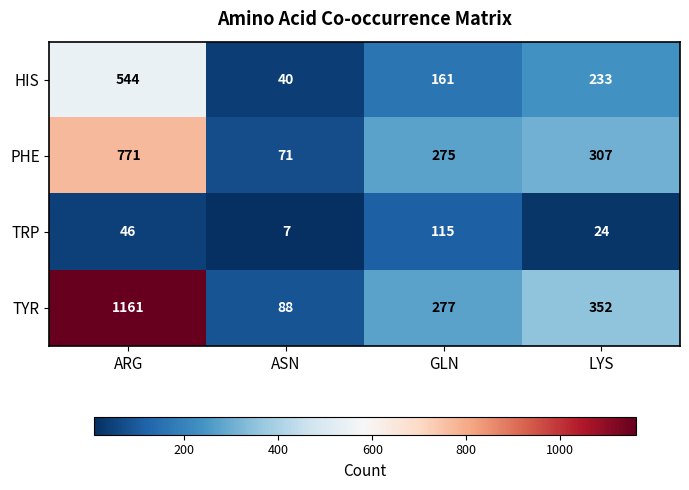

Which series has the largest total across all categories?

TYR